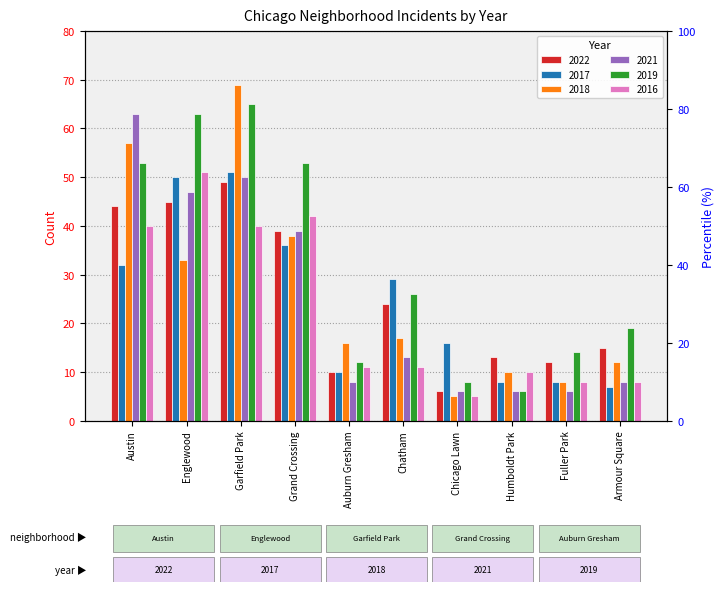

Reading left to right, what are all the values shown in this chart?

2022: Austin=44	Englewood=45	Garfield Park=49	Grand Crossing=39	Auburn Gresham=10	Chatham=24	Chicago Lawn=6	Humboldt Park=13	Fuller Park=12	Armour Square=15
2017: Austin=32	Englewood=50	Garfield Park=51	Grand Crossing=36	Auburn Gresham=10	Chatham=29	Chicago Lawn=16	Humboldt Park=8	Fuller Park=8	Armour Square=7
2018: Austin=57	Englewood=33	Garfield Park=69	Grand Crossing=38	Auburn Gresham=16	Chatham=17	Chicago Lawn=5	Humboldt Park=10	Fuller Park=8	Armour Square=12
2021: Austin=63	Englewood=47	Garfield Park=50	Grand Crossing=39	Auburn Gresham=8	Chatham=13	Chicago Lawn=6	Humboldt Park=6	Fuller Park=6	Armour Square=8
2019: Austin=53	Englewood=63	Garfield Park=65	Grand Crossing=53	Auburn Gresham=12	Chatham=26	Chicago Lawn=8	Humboldt Park=6	Fuller Park=14	Armour Square=19
2016: Austin=40	Englewood=51	Garfield Park=40	Grand Crossing=42	Auburn Gresham=11	Chatham=11	Chicago Lawn=5	Humboldt Park=10	Fuller Park=8	Armour Square=8